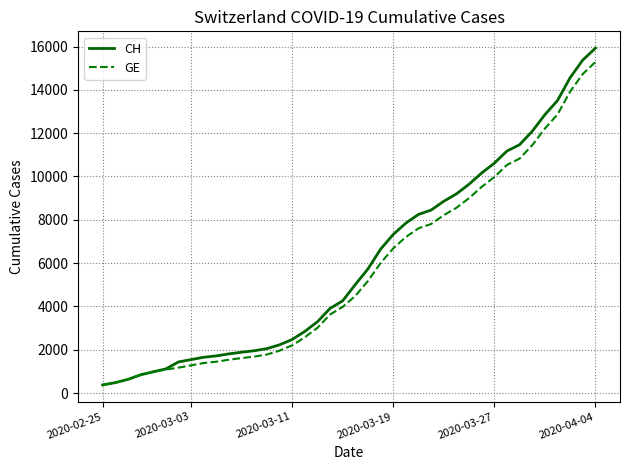

Which series has the widest spread of values?

CH